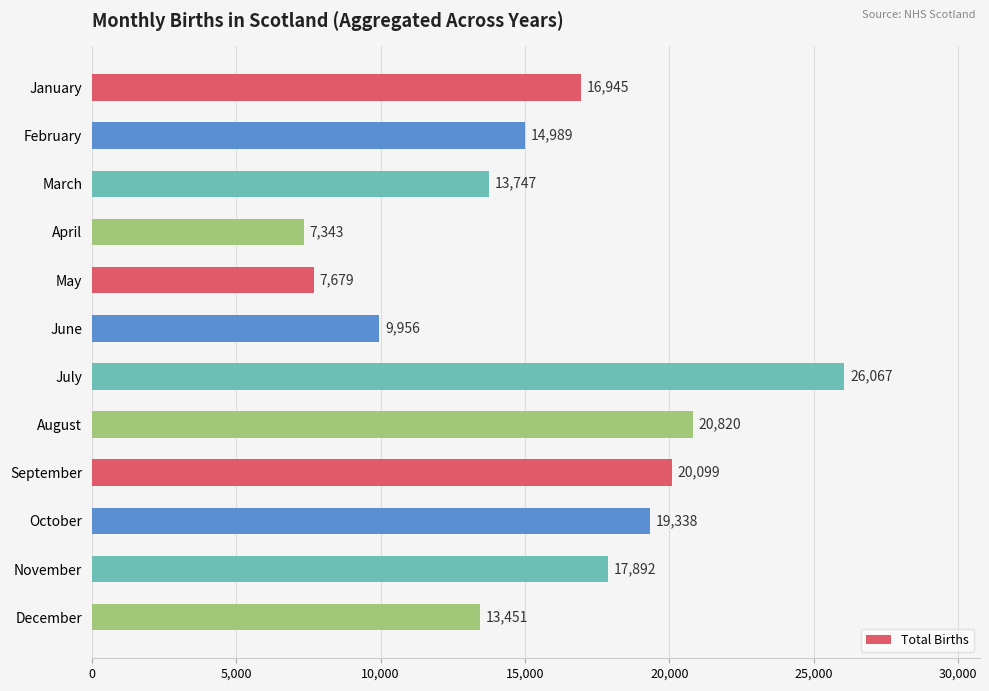

At which category does the chart reach its minimum across all series?

April